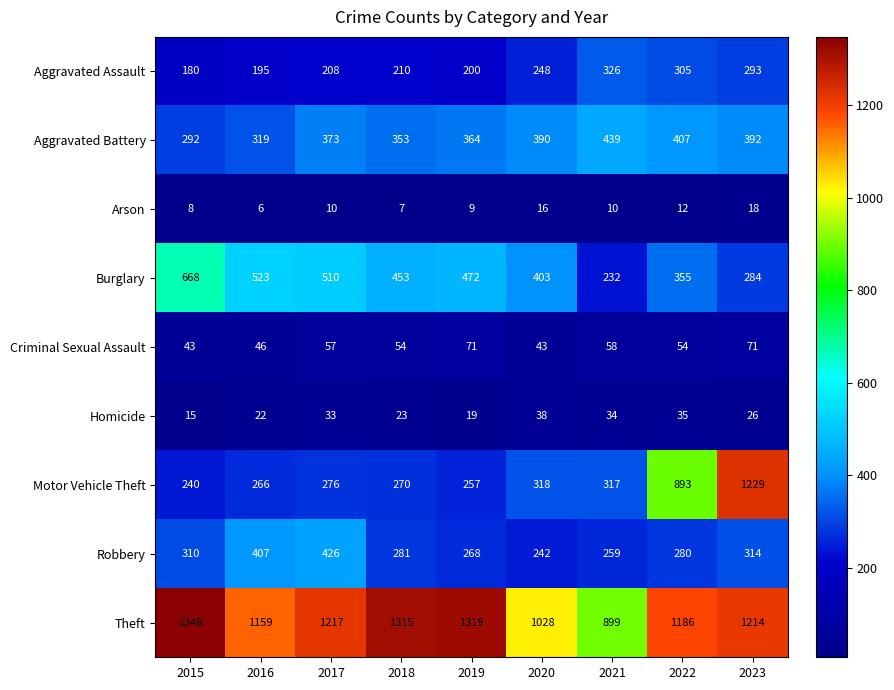

At 2021, list the series in order from largest to smallest.

Theft, Aggravated Battery, Aggravated Assault, Motor Vehicle Theft, Robbery, Burglary, Criminal Sexual Assault, Homicide, Arson